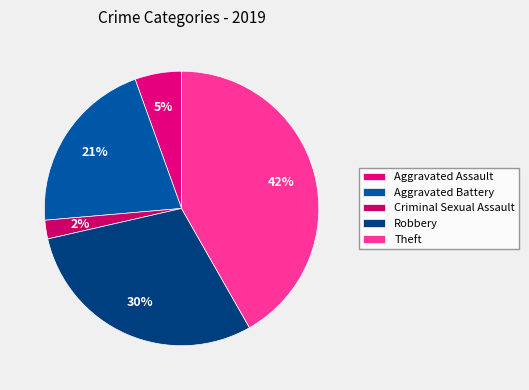

What is the smallest slice in the pie chart?

Criminal Sexual Assault